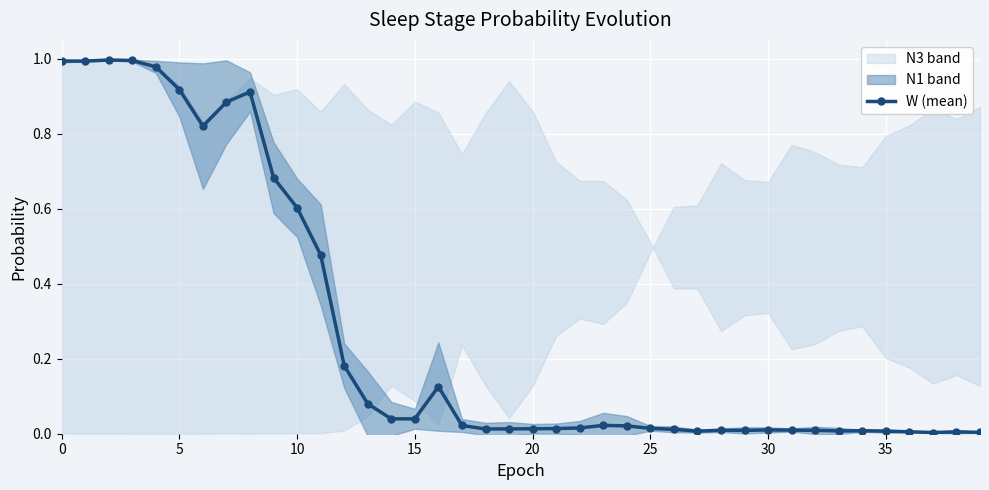

True or false: the data shows 0.7 at 9.

True